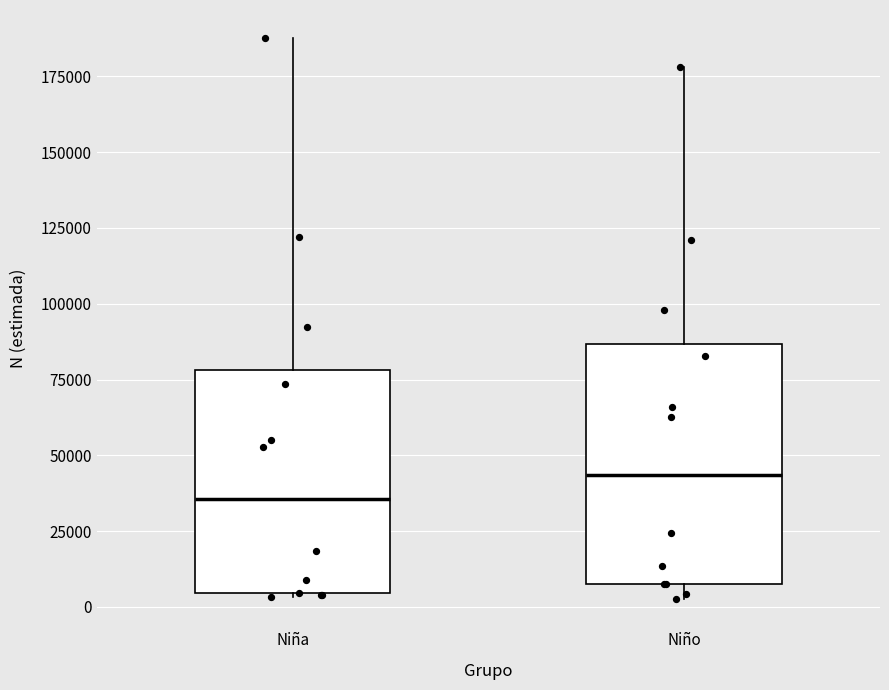

Reading left to right, transcribe this box plot: for each box, give where its median line is, the range the box spans, and where its two whiskers end, as read against the y-axis. The values are not printed on the chart, so give them approximately, as read against the axis.

Niña: median 35000, box 5000 to 80000, whiskers 5000 to 190000
Niño: median 45000, box 5000 to 85000, whiskers 5000 (just below the box's lower edge) to 180000